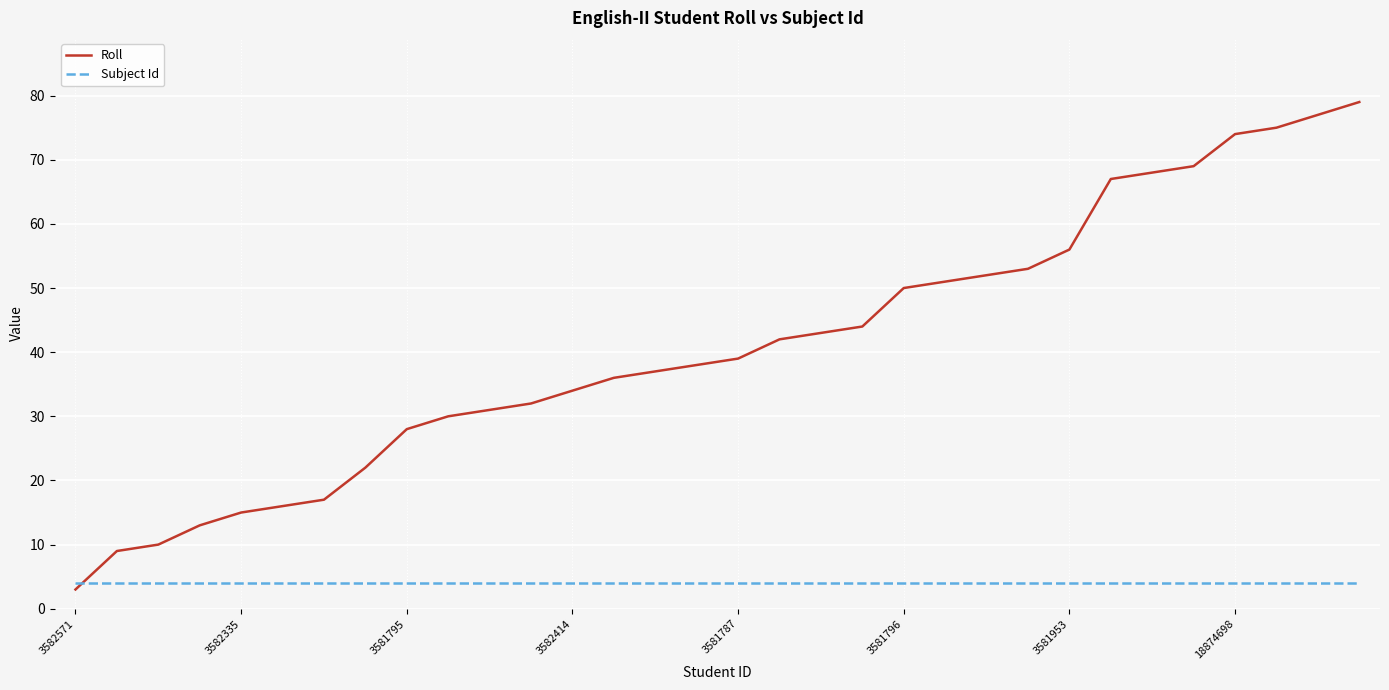

What is the difference between the maximum and minimum values in the Roll series?

76